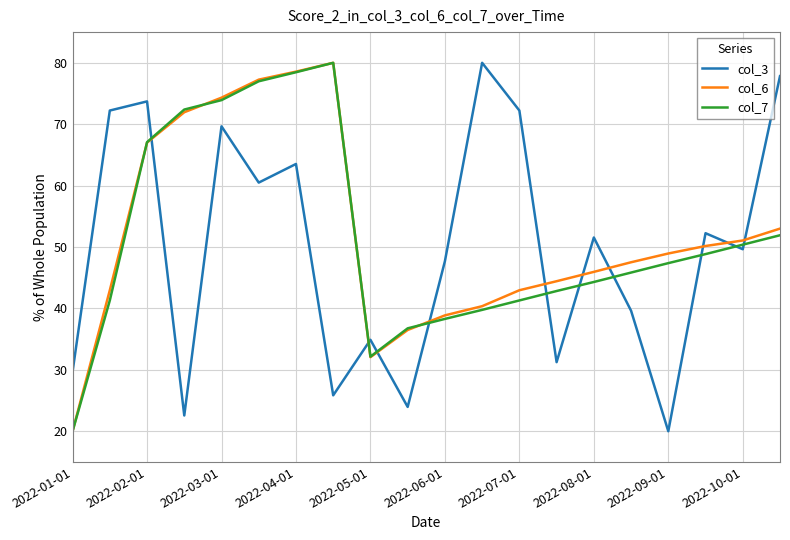

How many interior local valleys does the col_7 series have?

1